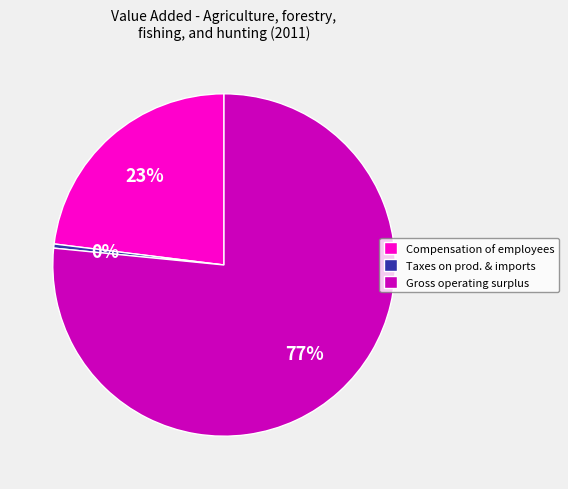

Which has a higher value, Compensation of employees or Gross operating surplus?

Gross operating surplus